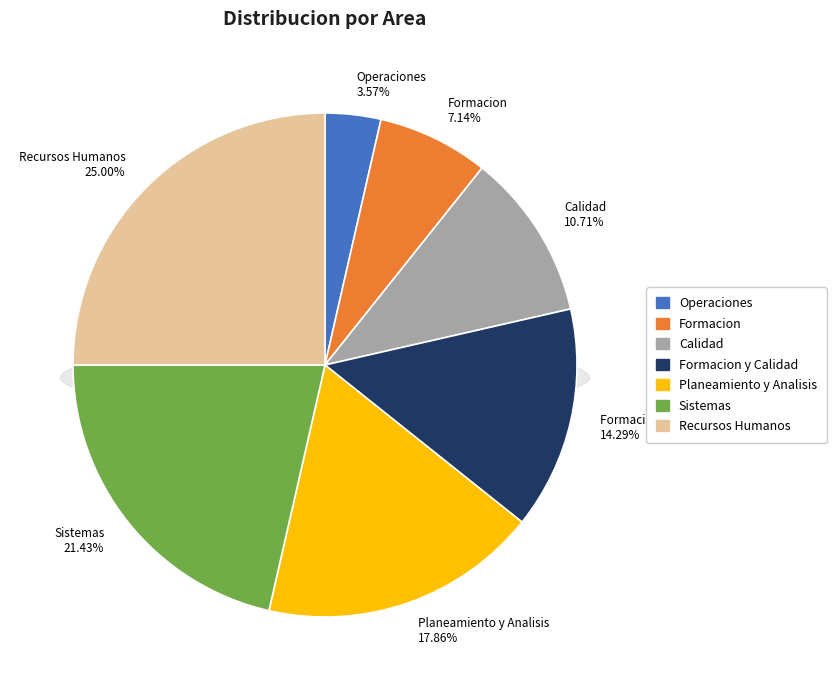

Rank the categories by value from lowest to highest.

Operaciones, Formacion, Calidad, Formacion y Calidad, Planeamiento y Analisis, Sistemas, Recursos Humanos